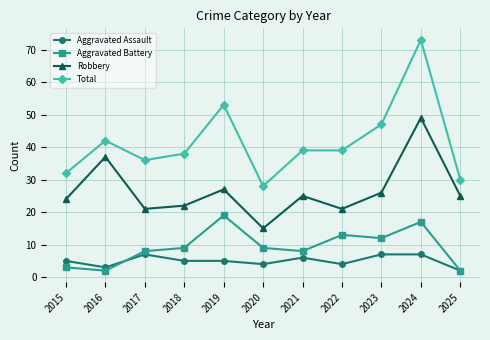

How many lines are shown in the chart?

4